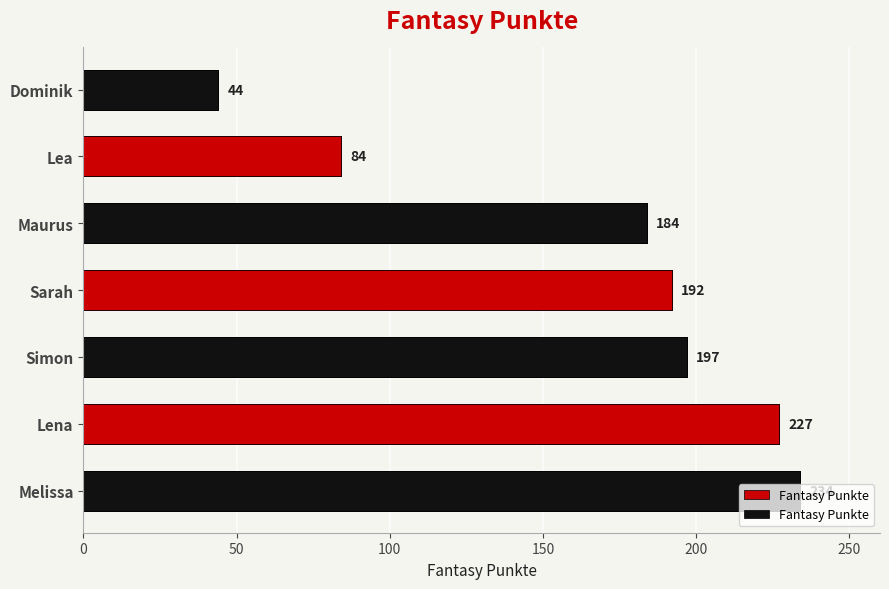

The chart shows a value of 367 at Lena. True or false?

False